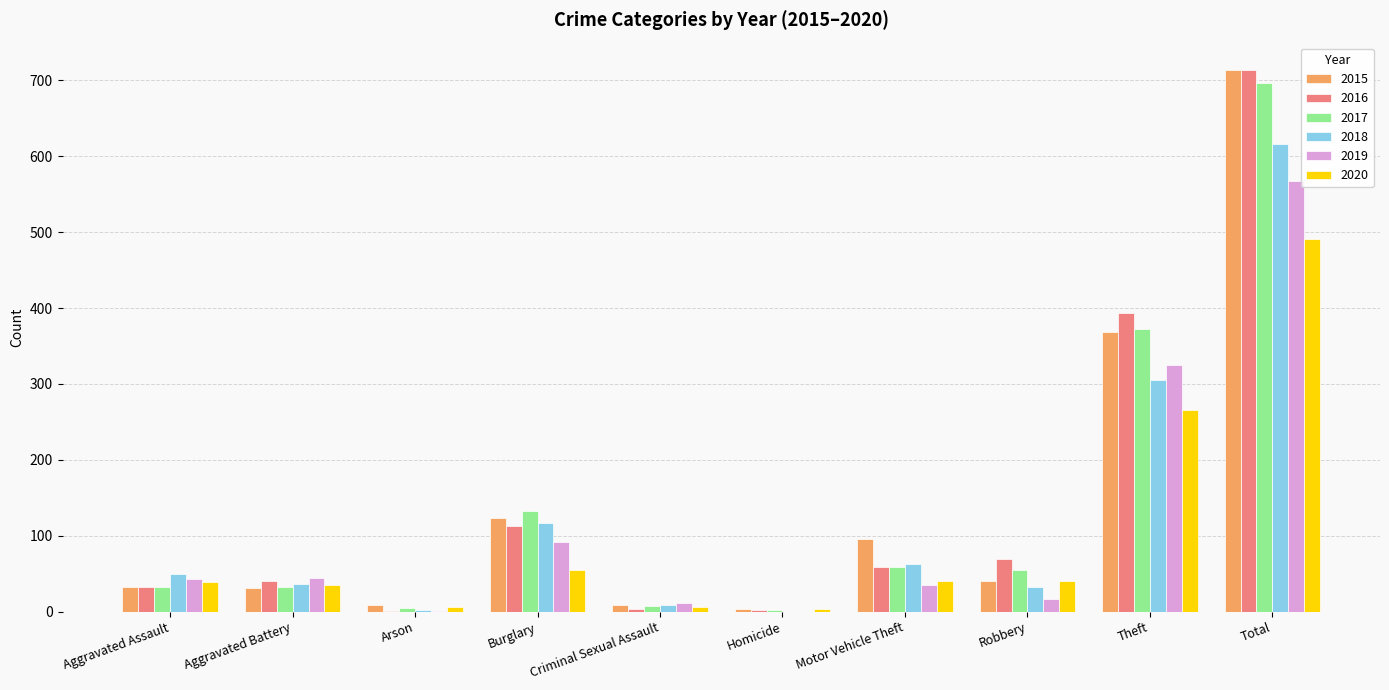

At which label is 2015 closest to 358?

Theft